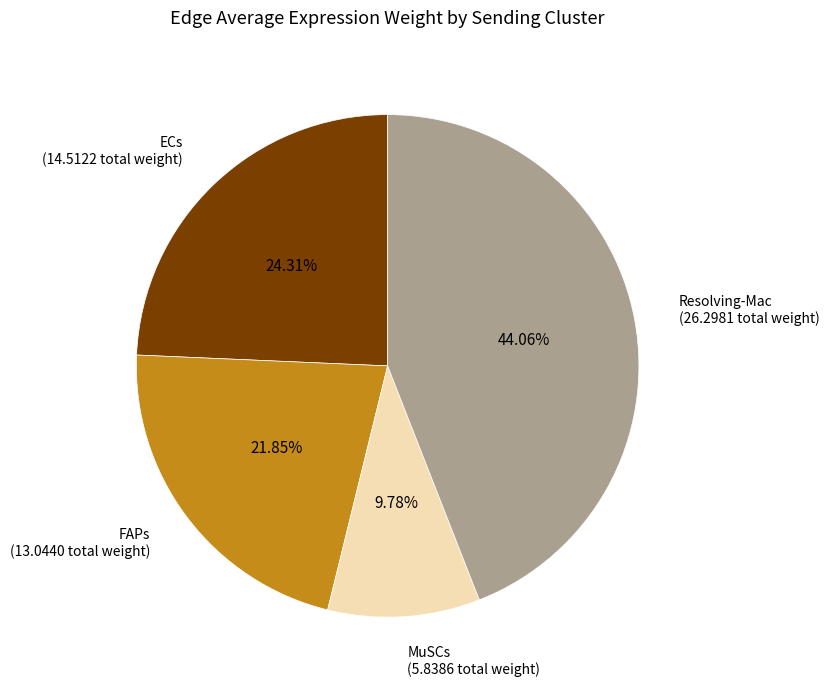

Does any single category account for the majority?

No